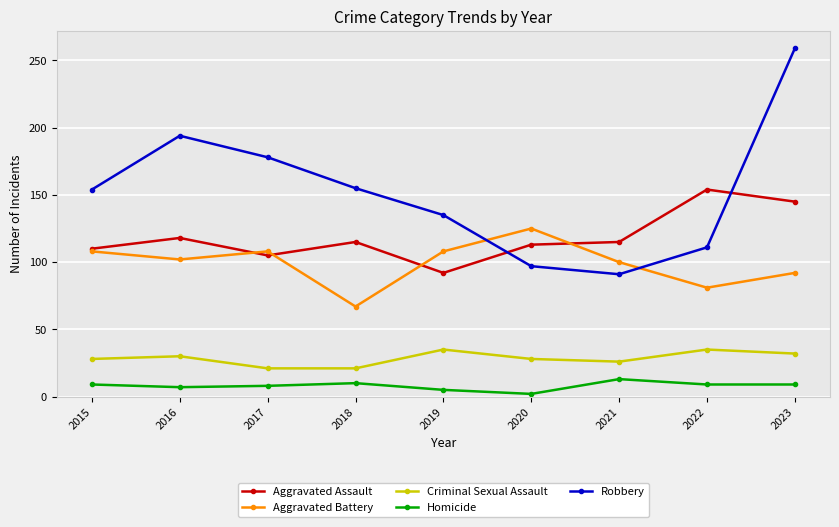

The value of Criminal Sexual Assault at 2018 is 21. True or false?

True